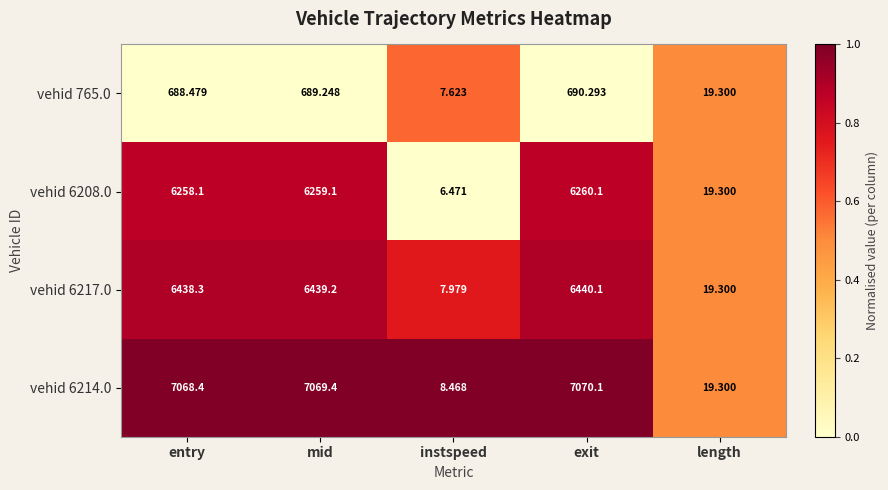

What is the difference between the highest and lowest values at instspeed?

2.0